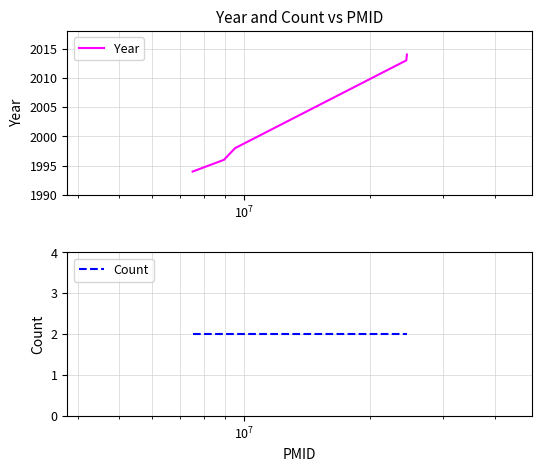

What is the highest value of the Year series?

2014